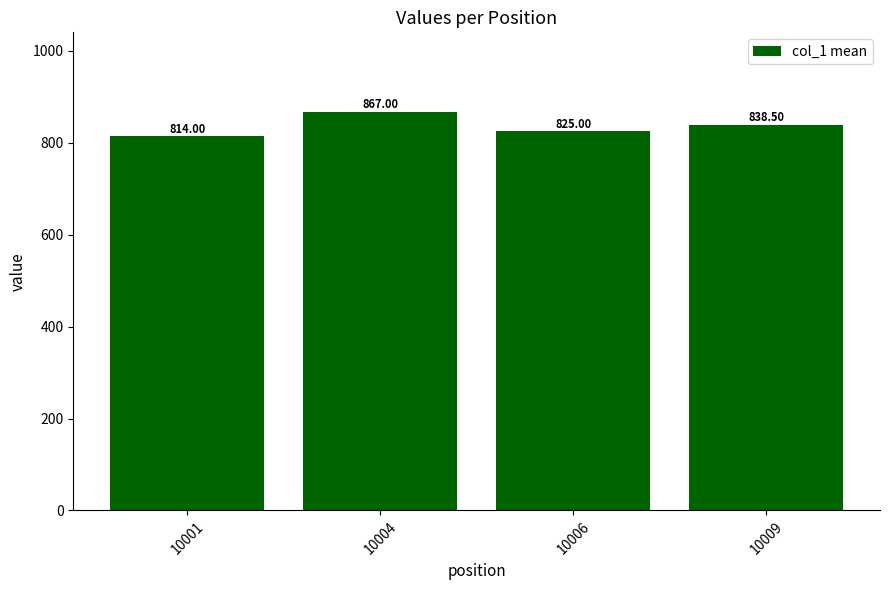

Count the number of values greater than 838.

2